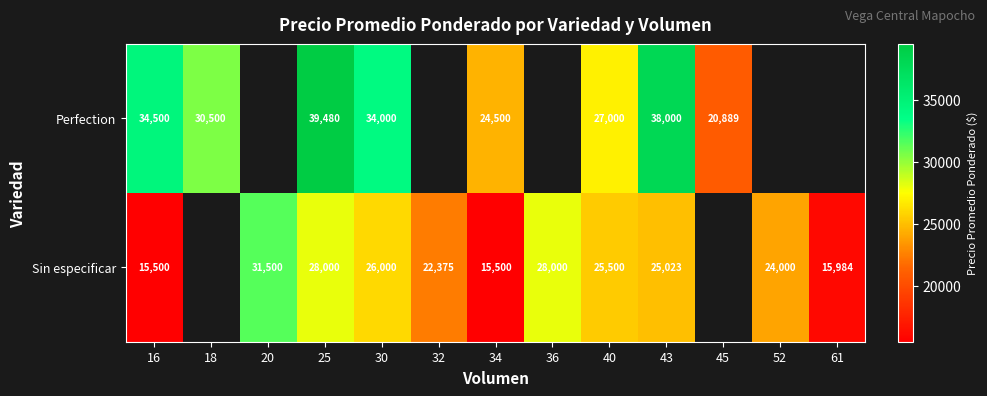

Is the value of Sin especificar at 40 greater than the value of Perfection at 40?

No